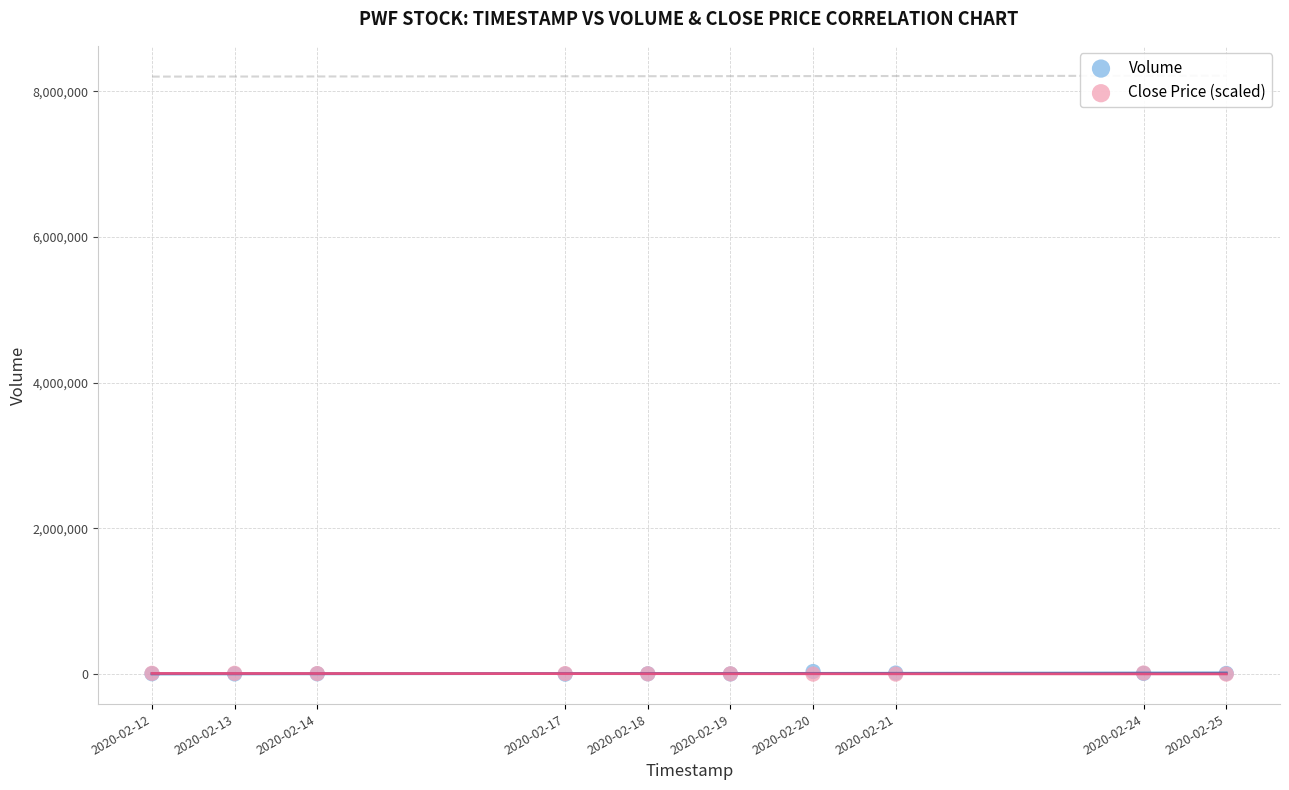

What are all the series names shown in the legend?

Volume, Close Price (scaled)